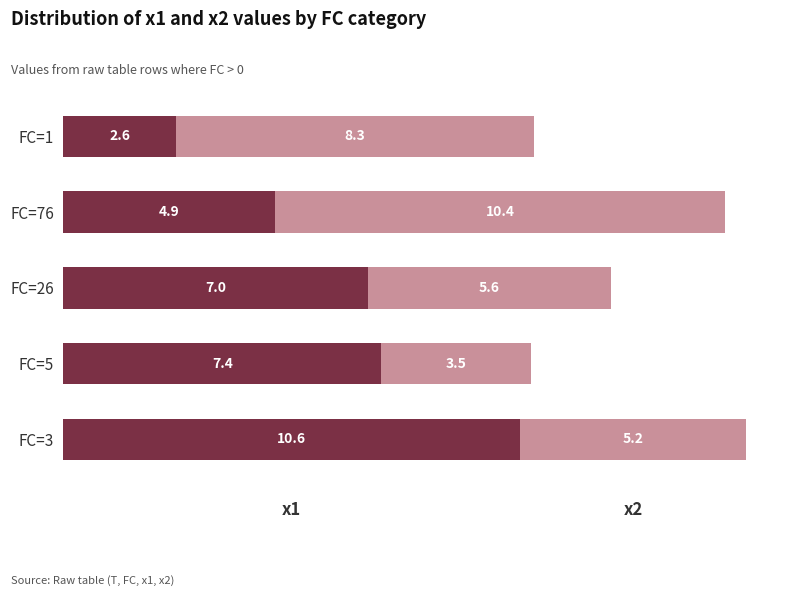

At which category is the sum across all series the highest?

FC=3